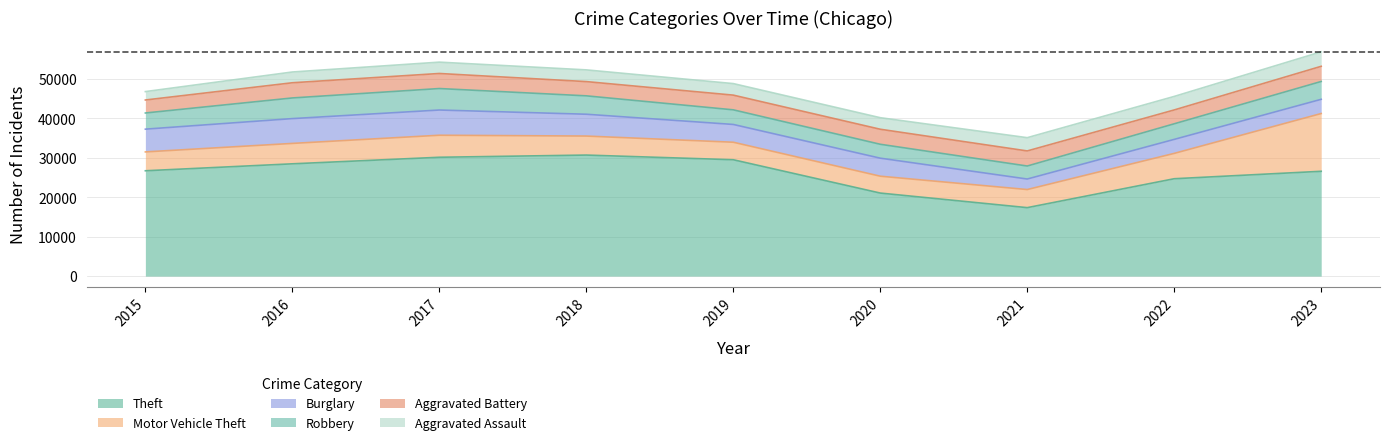

What is the difference between the highest and lowest values at 2023?

22988